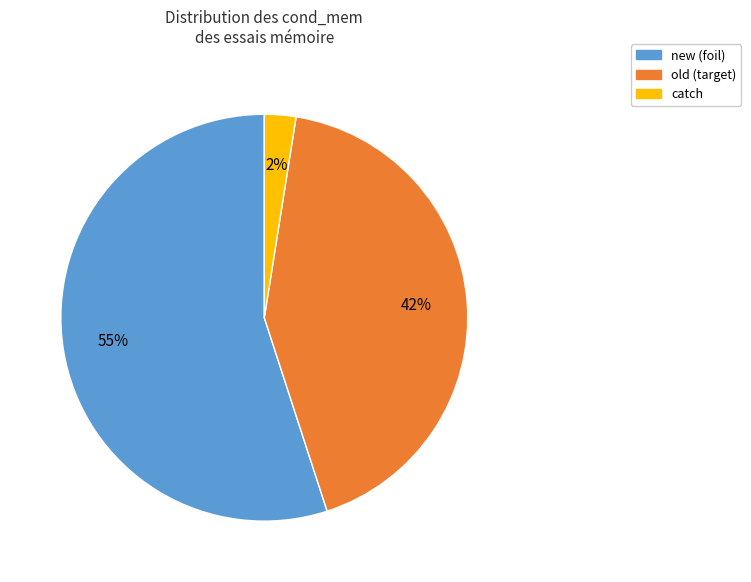

To the nearest percent, what is the average slice percentage?

33%